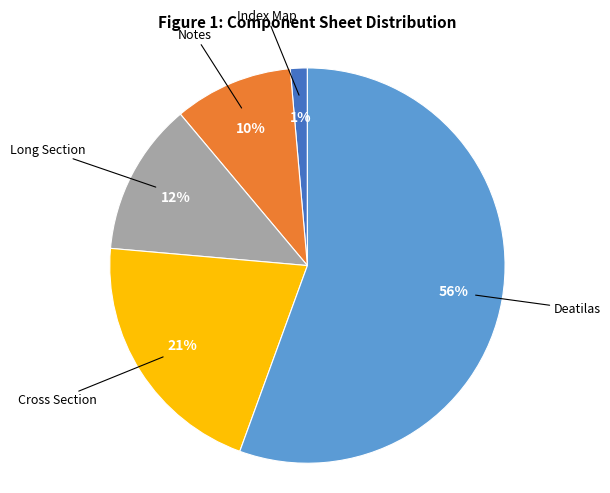

To the nearest percent, what percentage of the pie is Cross Section?

21%